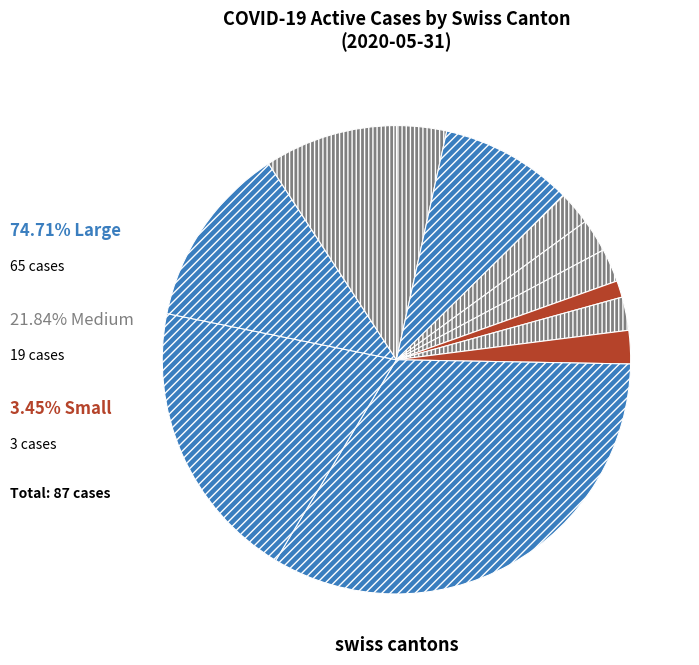

How many segments does this pie chart have?

12